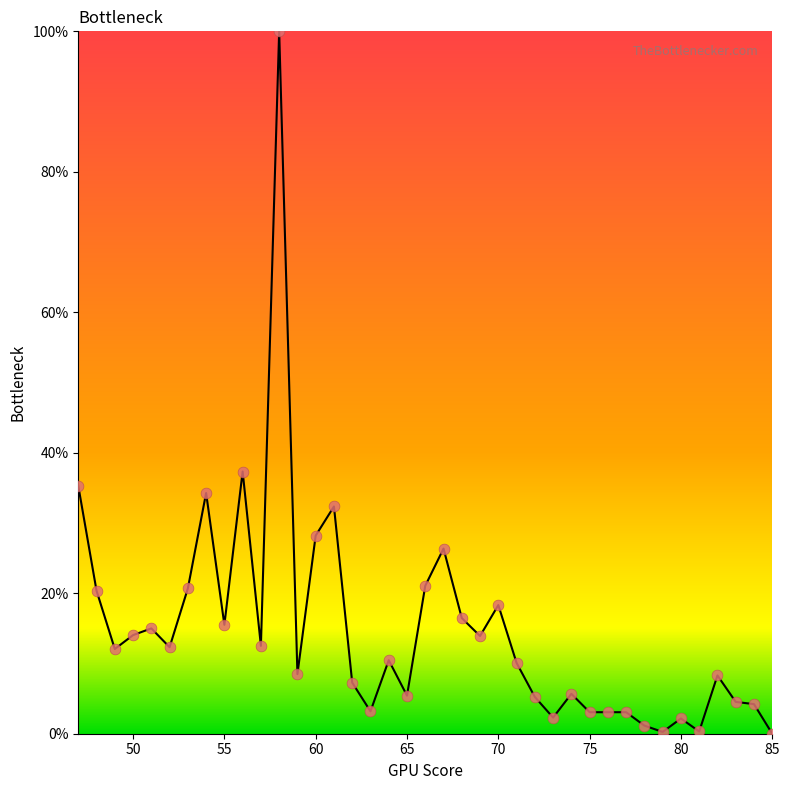

What is the greatest value displayed?

100.0